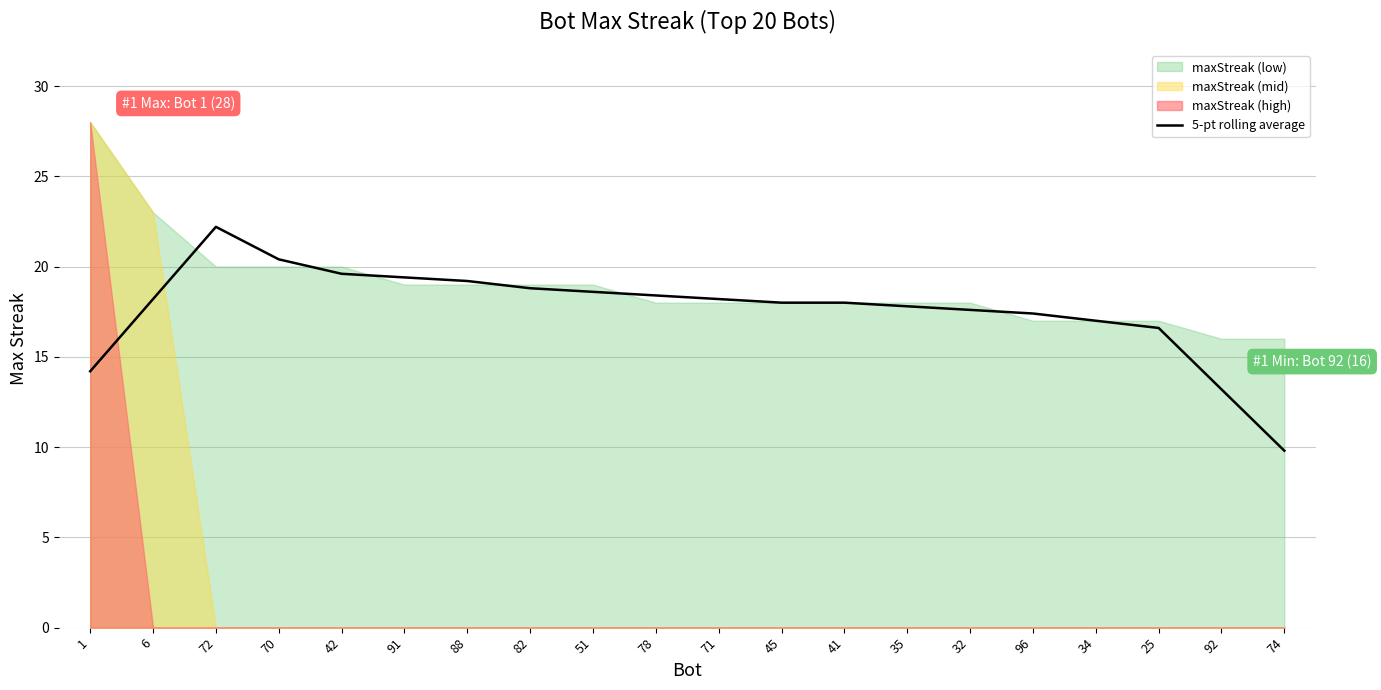

The 5-pt rolling average series shows 18.8 at 82. True or false?

True